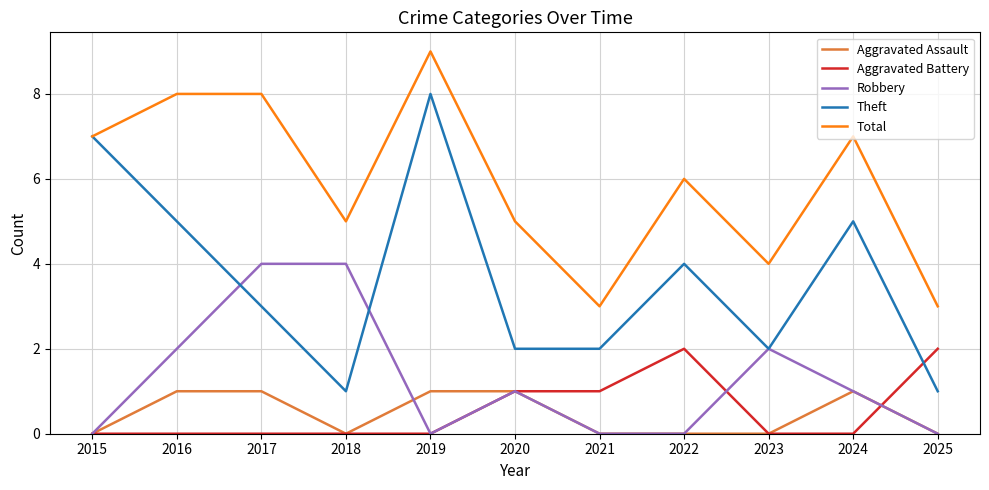

At which category does the chart reach its peak across all series?

2019